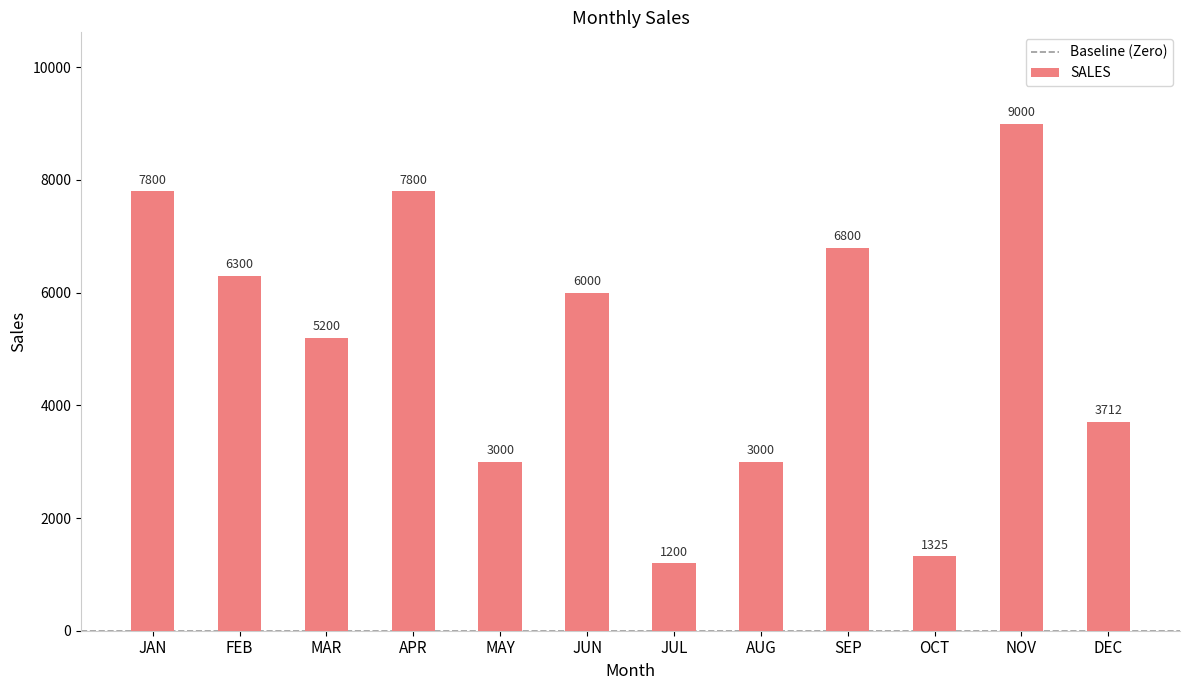

Reading left to right, extract all data points from this chart.

JAN=7800	FEB=6300	MAR=5200	APR=7800	MAY=3000	JUN=6000	JUL=1200	AUG=3000	SEP=6800	OCT=1325	NOV=9000	DEC=3712